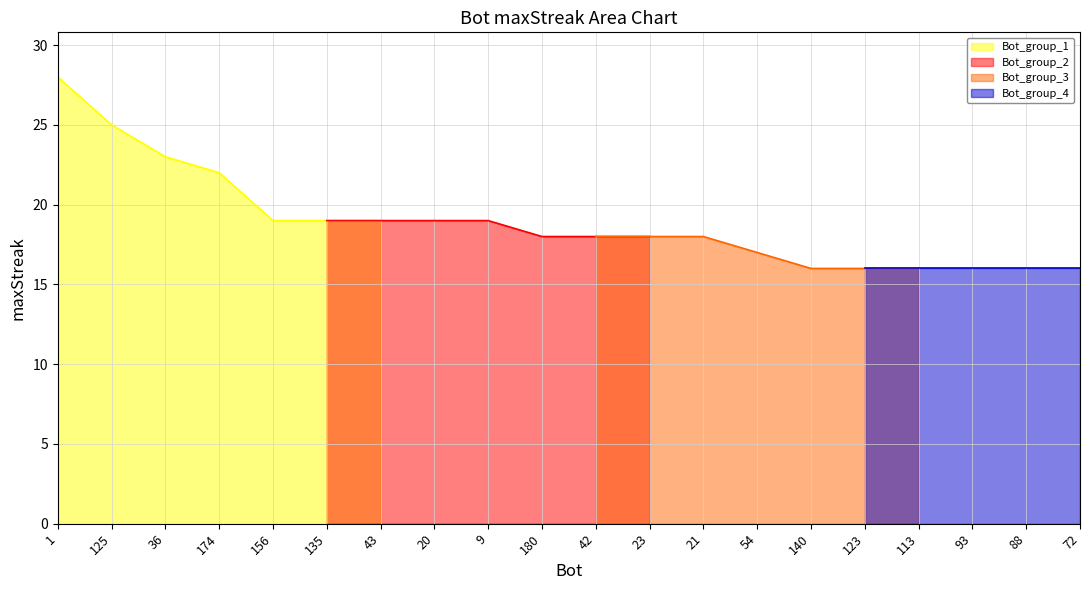

What is the difference between the maximum and second lowest values?

12